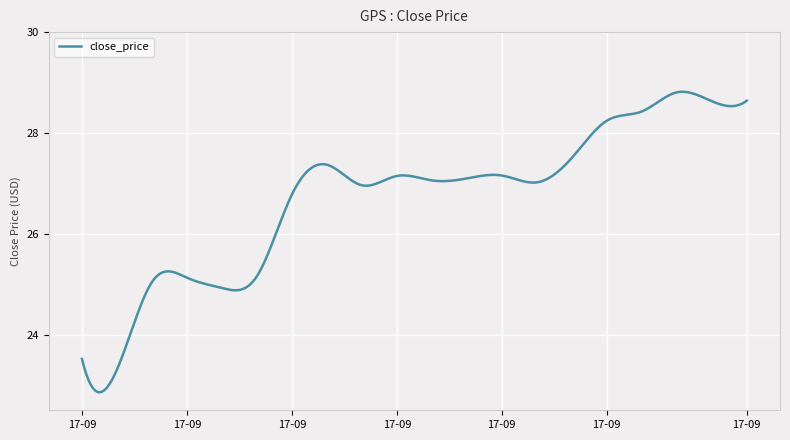

What is the difference between the maximum and minimum values?

6.0